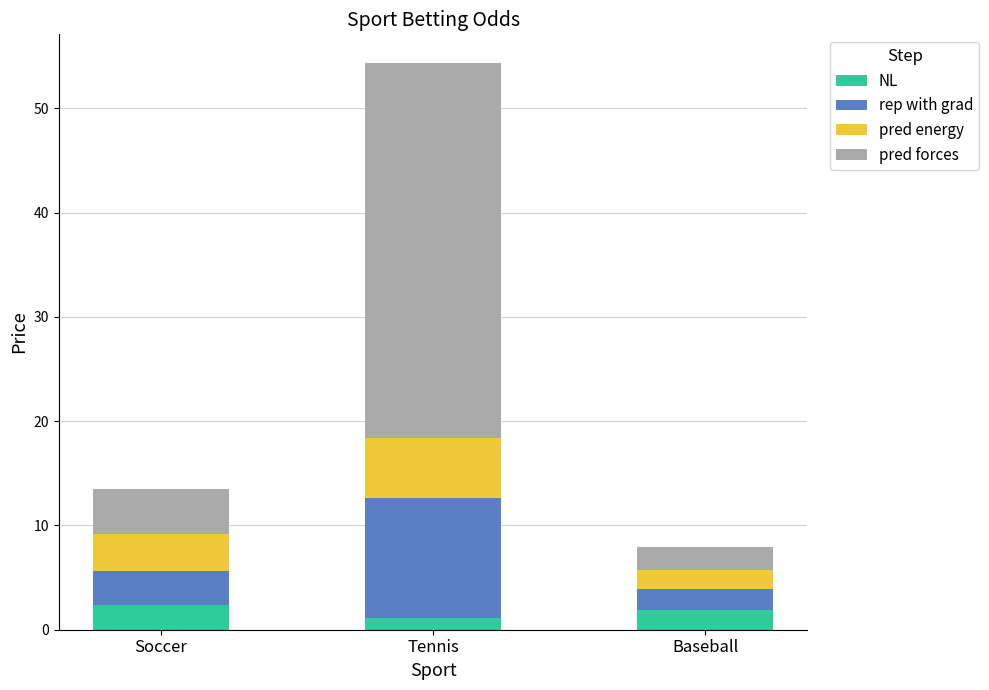

Count the number of data series in this chart.

4